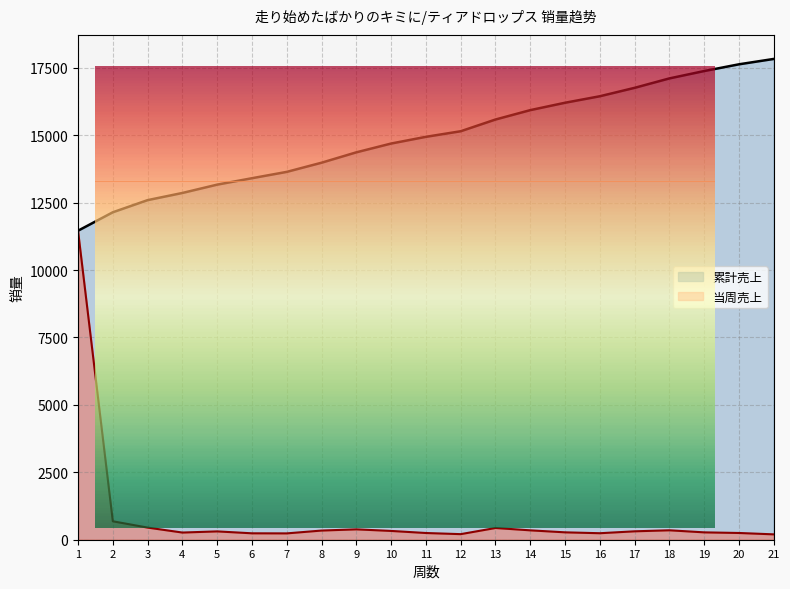

Which series has the widest spread of values?

当周/月销量 (線)